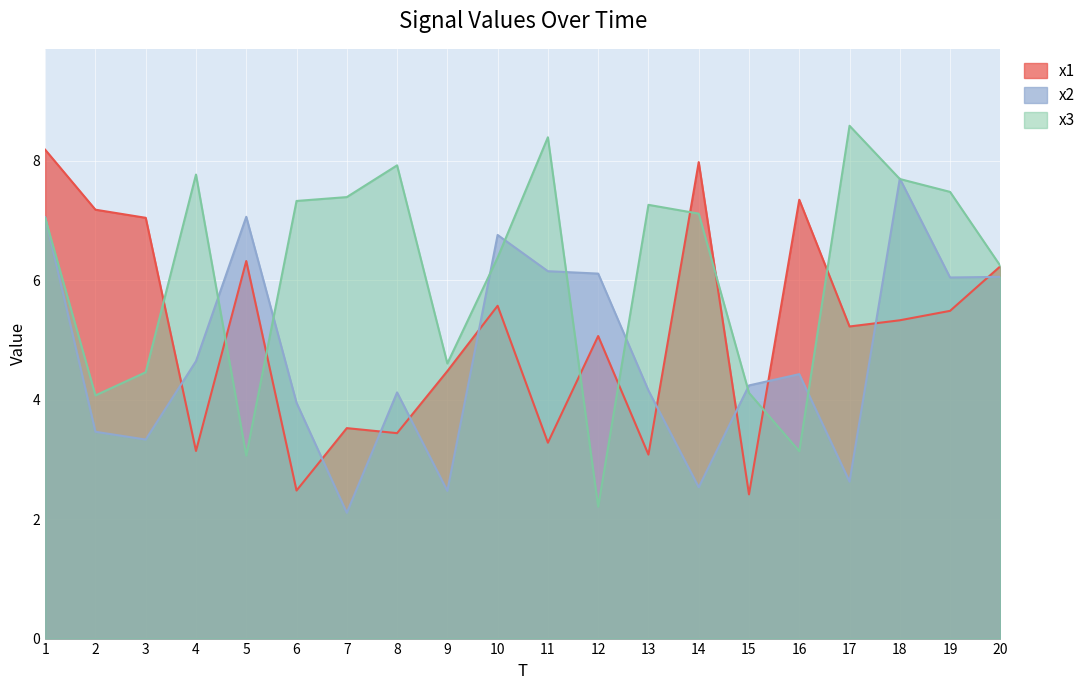

Which category has the highest value in the x1 series?

1